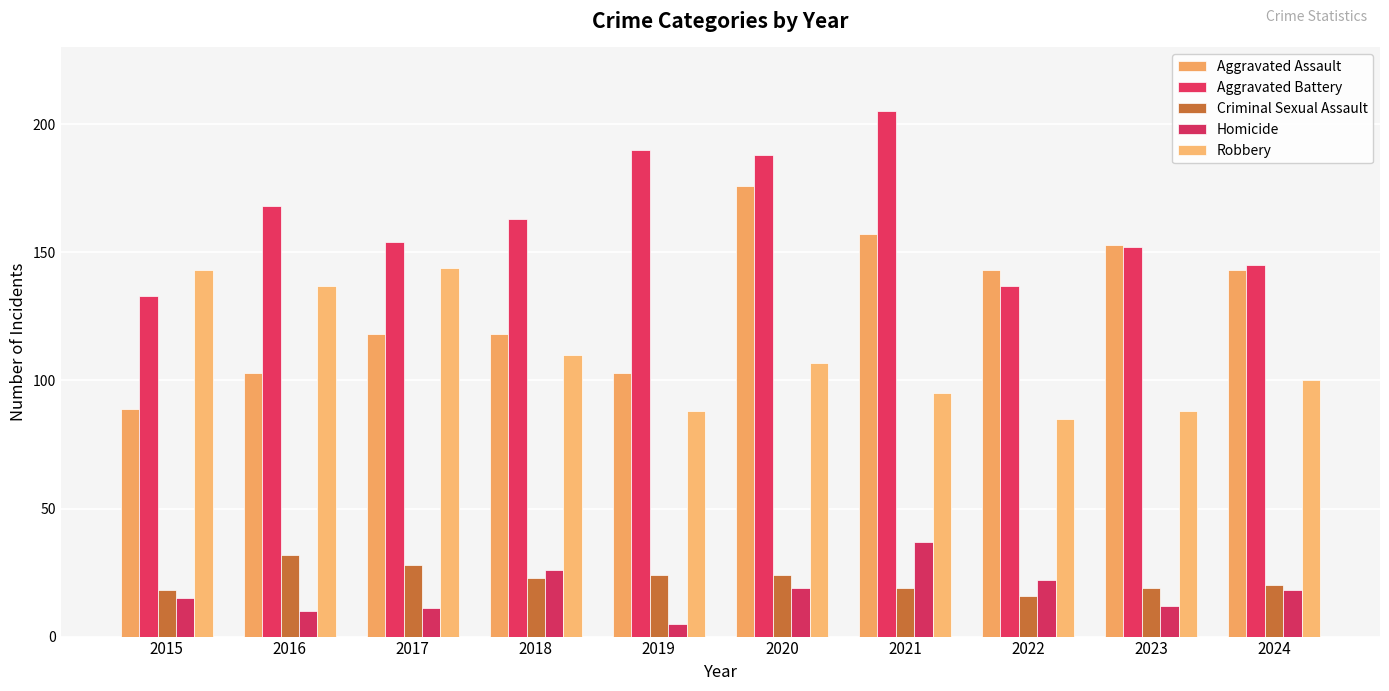

At how many categories does at least one series exceed 193?

1